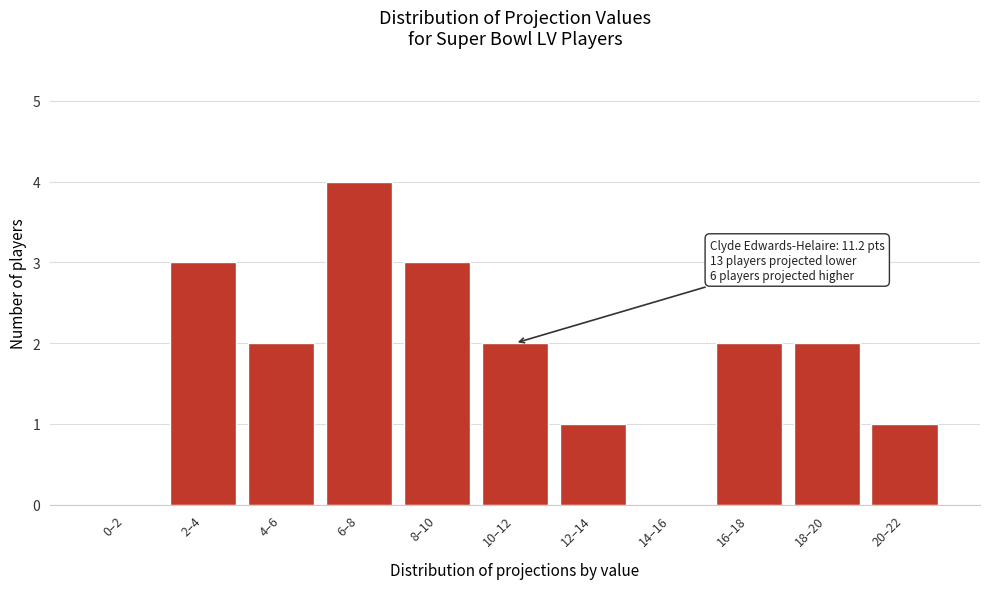

Reading right to left, extract all data points from this chart.

20–22=1	18–20=2	16–18=2	14–16=0	12–14=1	10–12=2	8–10=3	6–8=4	4–6=2	2–4=3	0–2=0